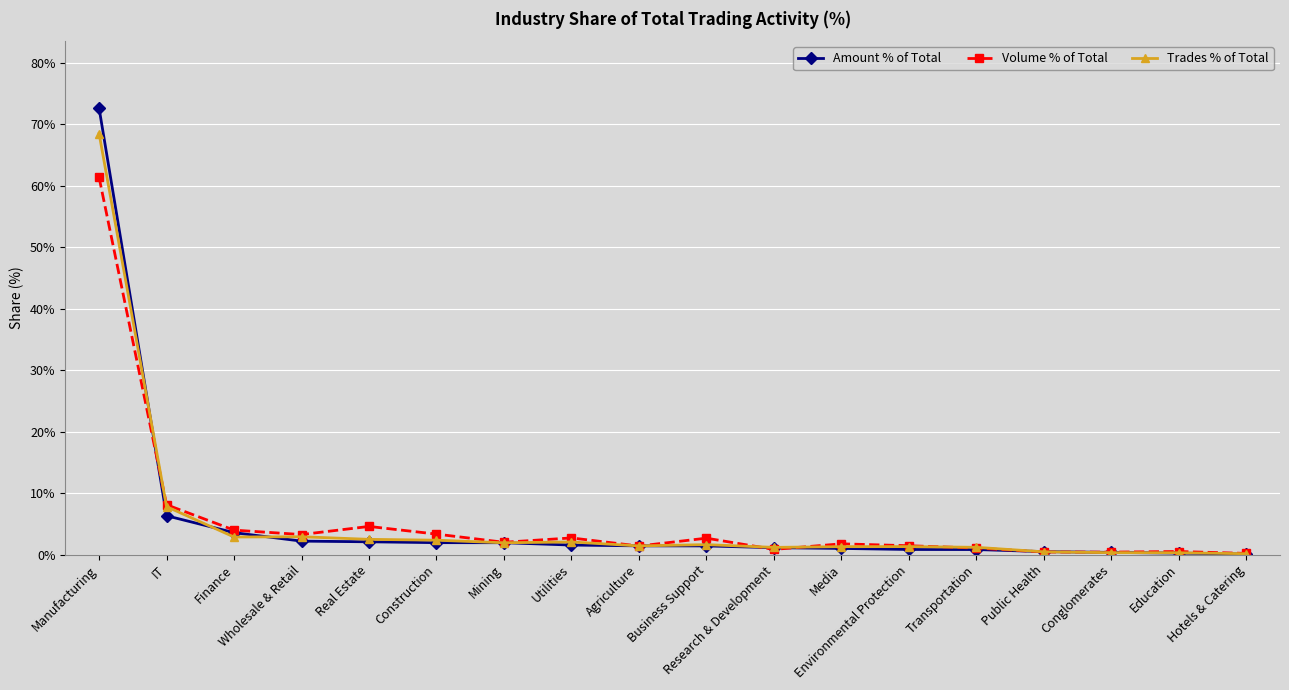

What is the sum of all Trades % of Total values?

100.0